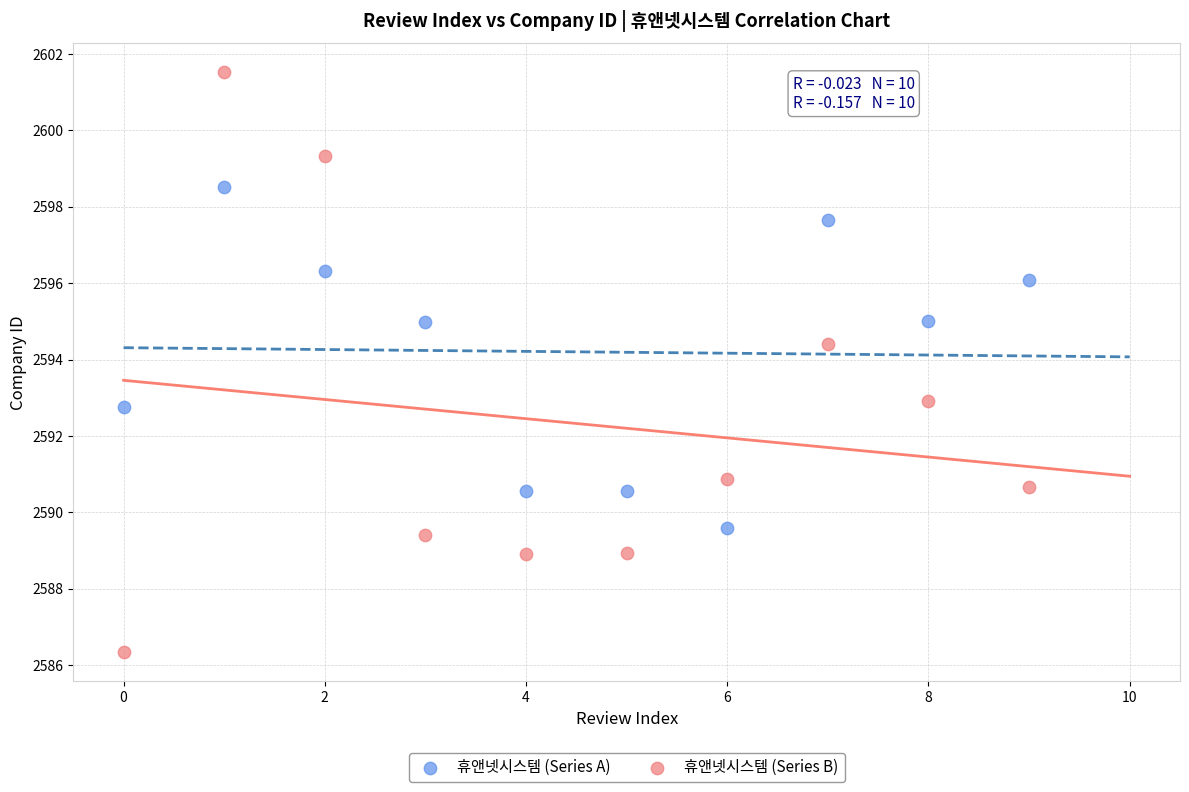

Which series has the widest spread of Y values?

휴앤넷시스템 (Series B)